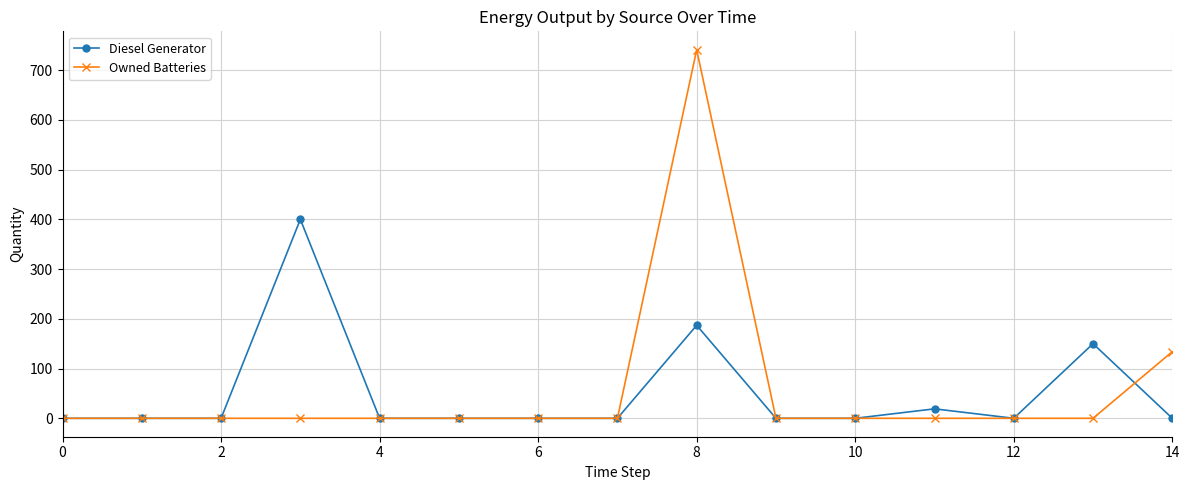

What is the average value of the Owned Batteries series?

58